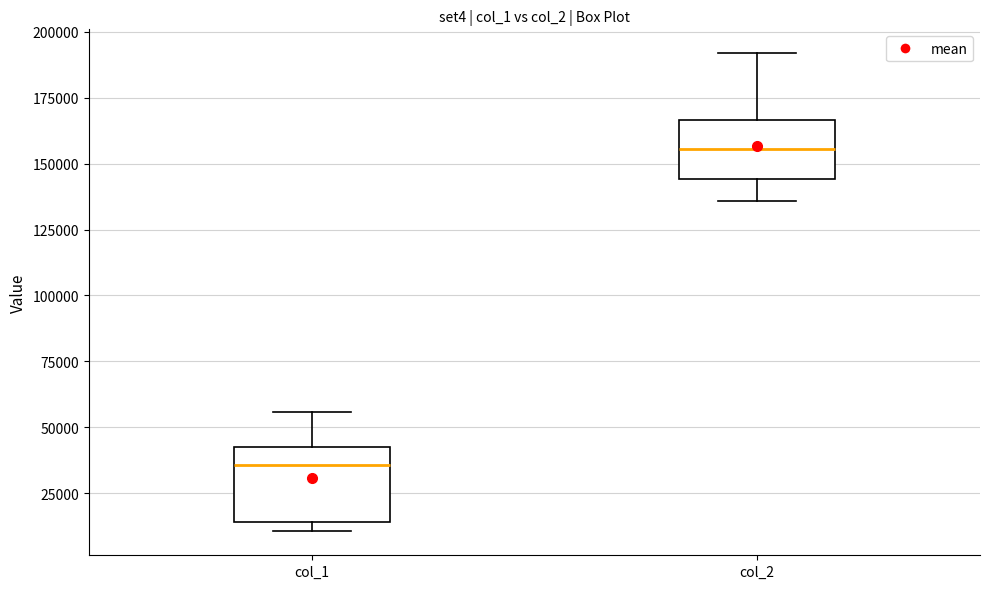

Which box is the tallest, from its lower edge to its upper edge?

col_1